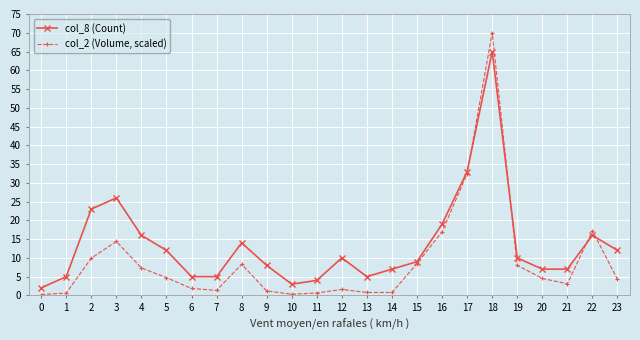

Between 20 and 21, which series saw the biggest shift?

col_2 (Volume, scaled)